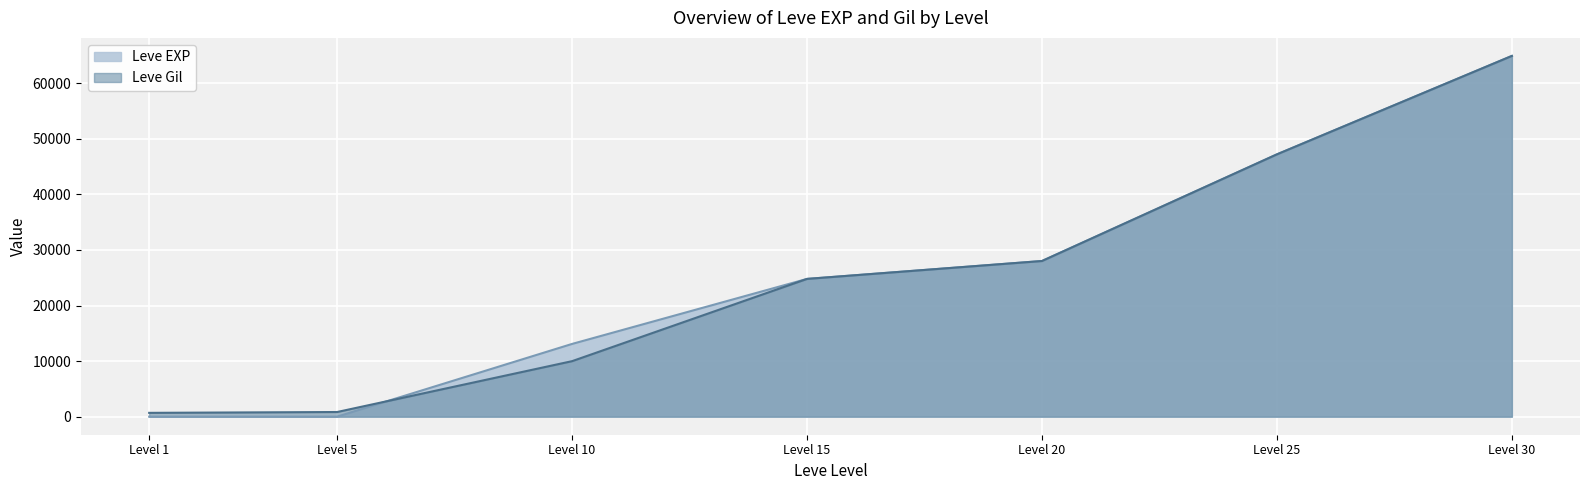

What is the highest value of the Leve EXP series?

64910